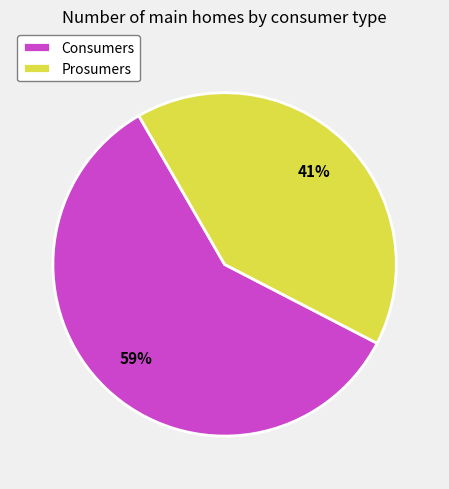

Does Prosumers account for over 50% of the chart?

No